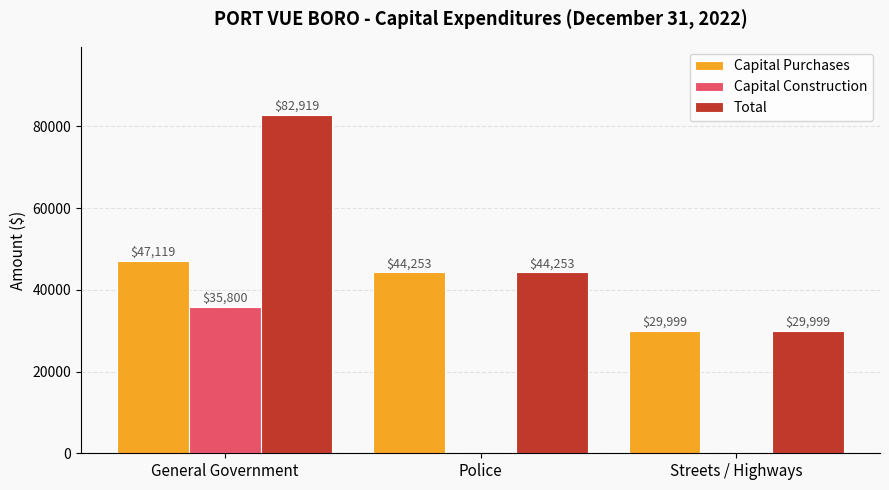

Are the bars grouped side by side (vs. stacked)?

Yes